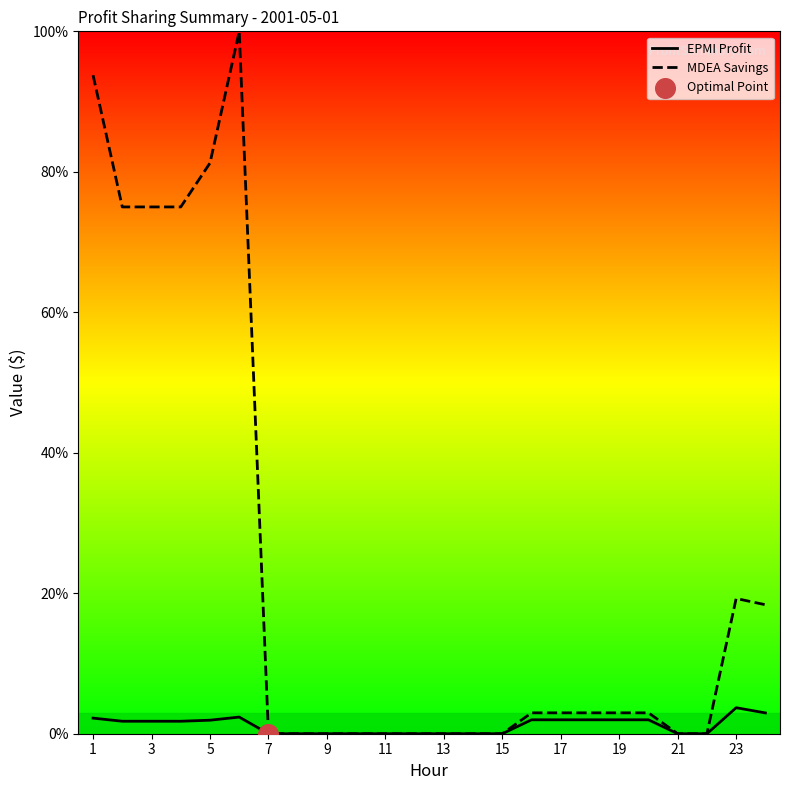

Which series has the largest total across all categories?

MDEA Savings